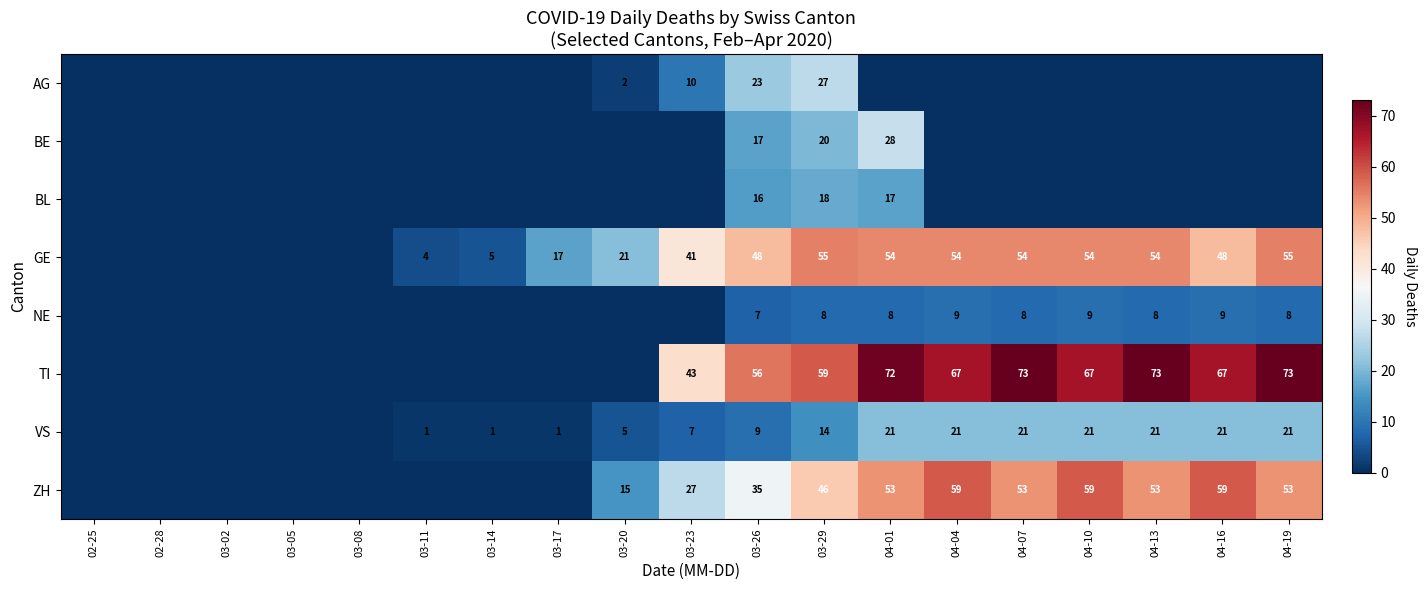

Between 04-04 and 03-05, which is larger?

04-04